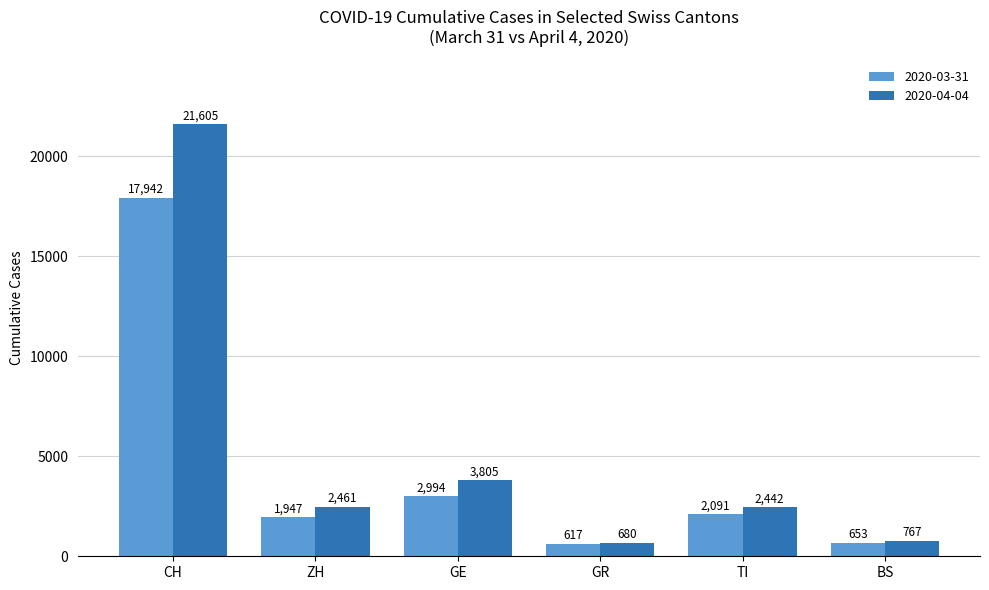

Does the chart contain any negative values?

No